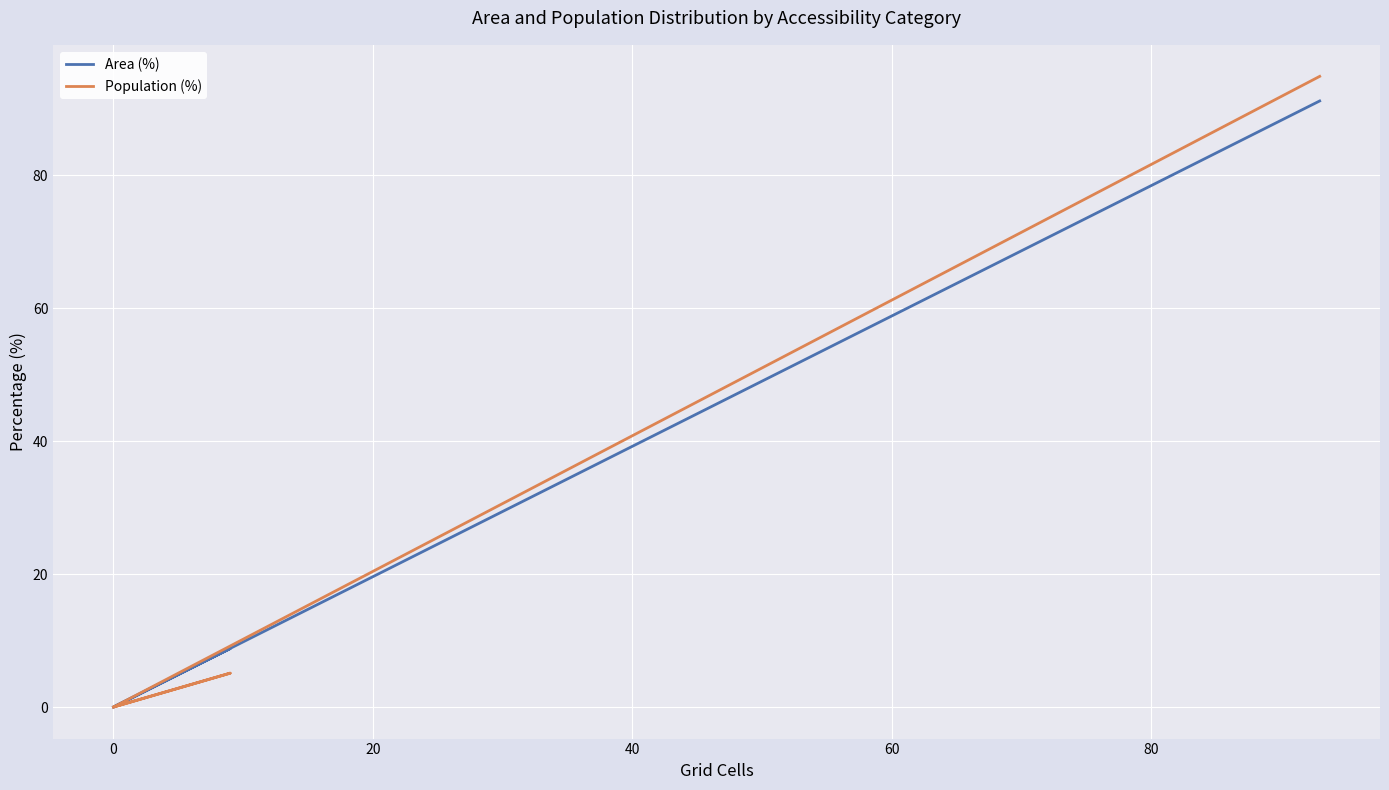

The Area (%) series shows 3.0 at 20. True or false?

False